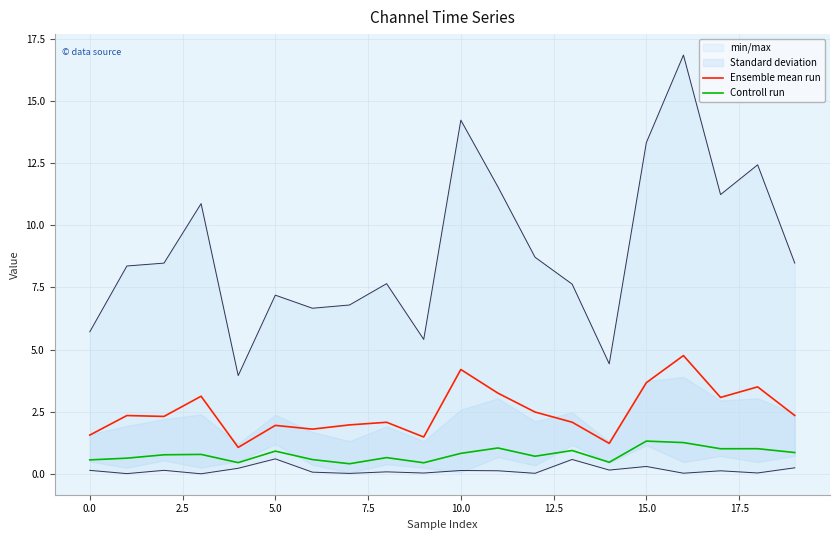

What is the value of the Ensemble mean run point at the 13th from the left?

2.5